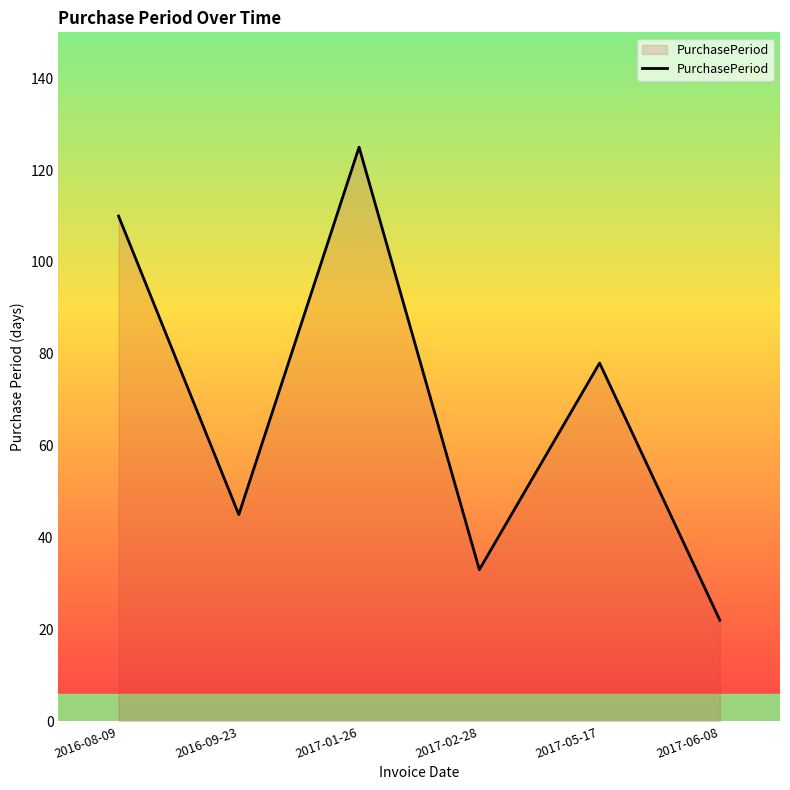

At which label is the value closest to 73?

2017-05-17